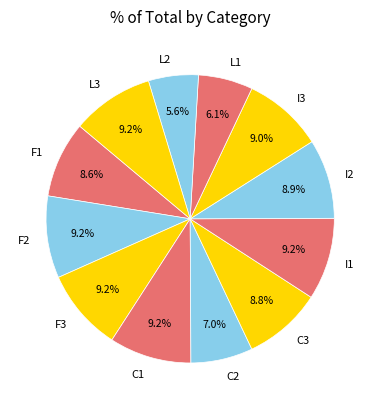

Do F3 and F2 together represent more than half of the pie?

No